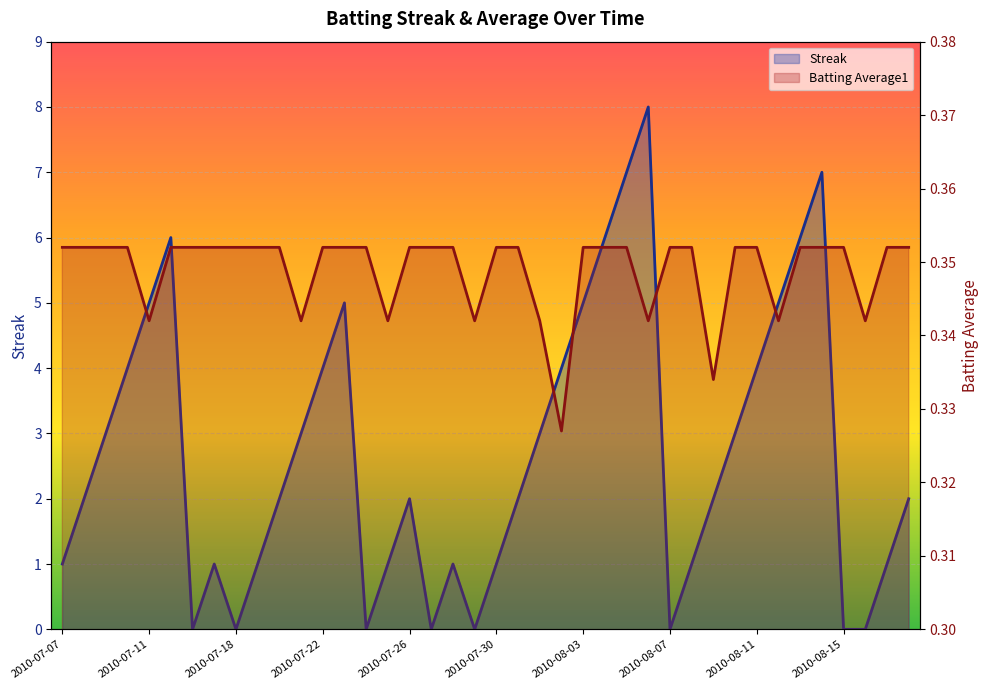

How many interior local peaks does the Streak series have?

7